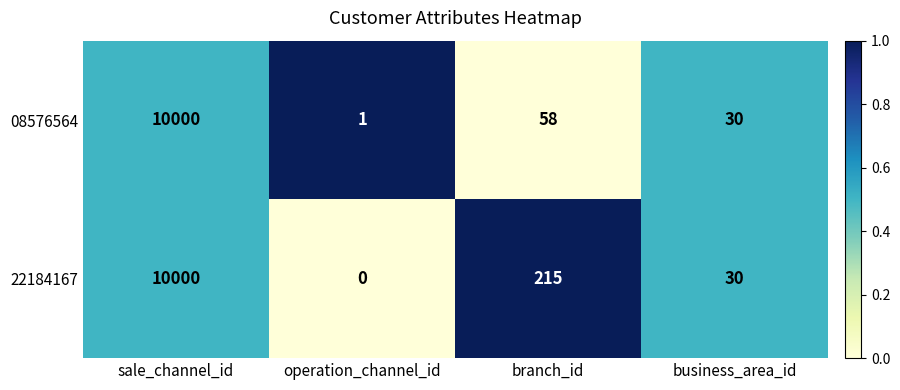

Reading right to left, transcribe all the data shown in this chart.

08576564: 30	58	1	10000
22184167: 30	215	0	10000